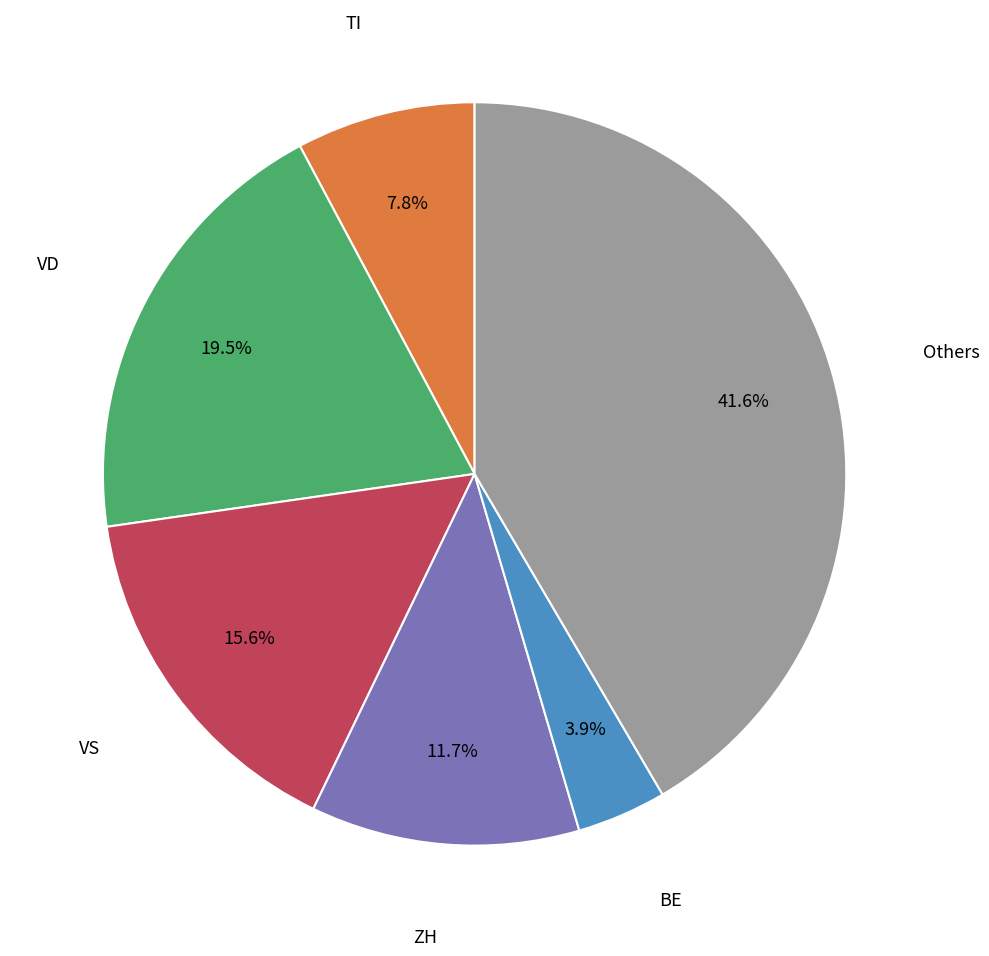

Does any single category account for the majority?

No